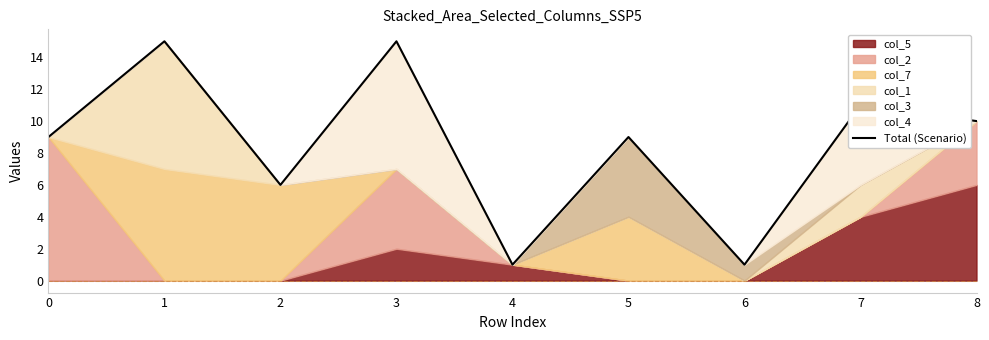

Rank the categories by value from lowest to highest.

4, 6, 2, 0, 5, 8, 7, 1, 3